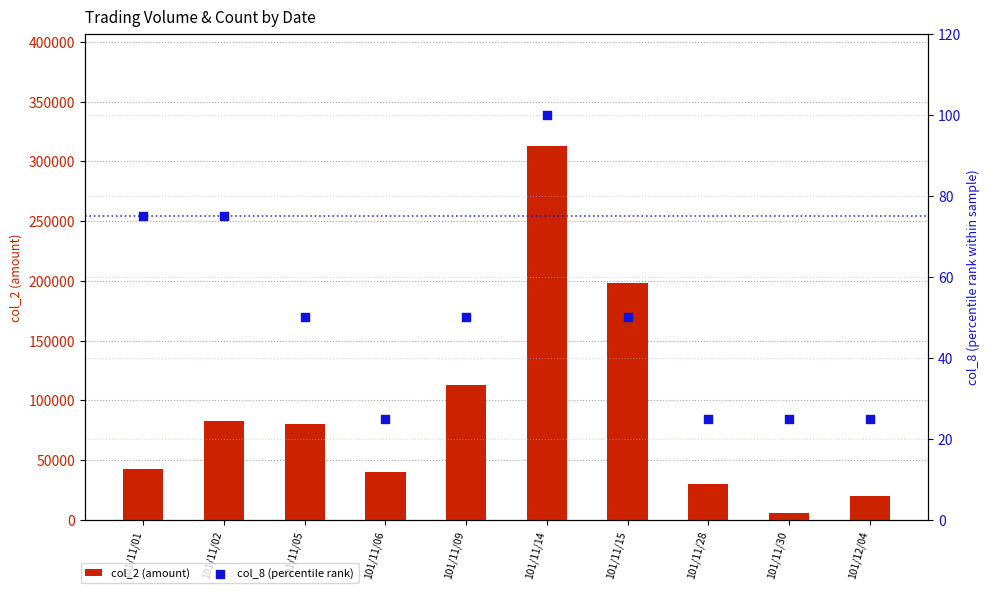

Which series reaches the minimum Y coordinate?

col_8 (percentile rank)